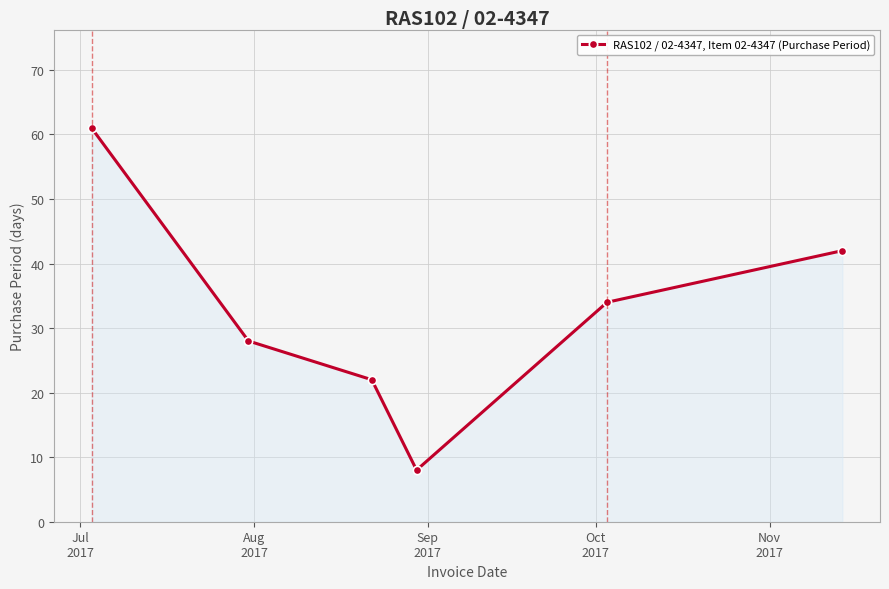

What is the value of the 6th point from the left?

42